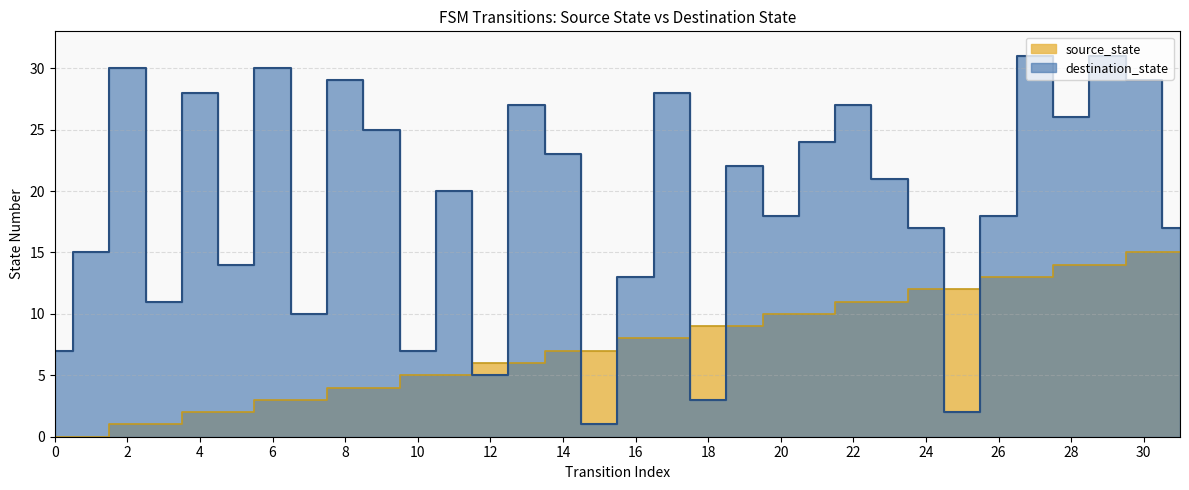

The value of source_state at 24 is 12. True or false?

True